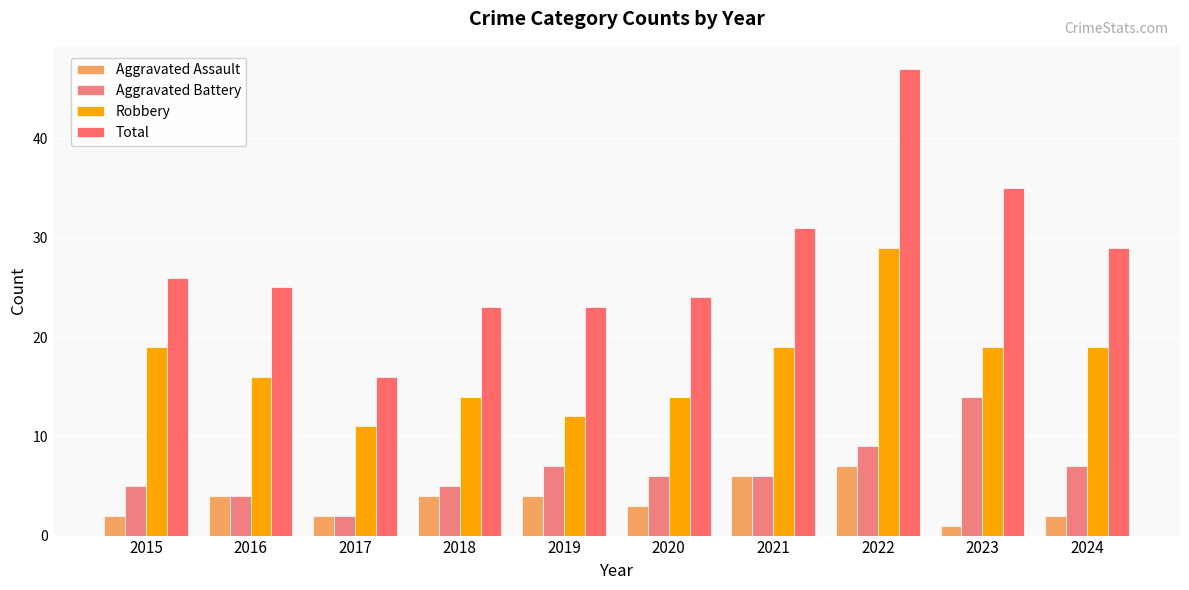

How many series are shown in this chart?

4